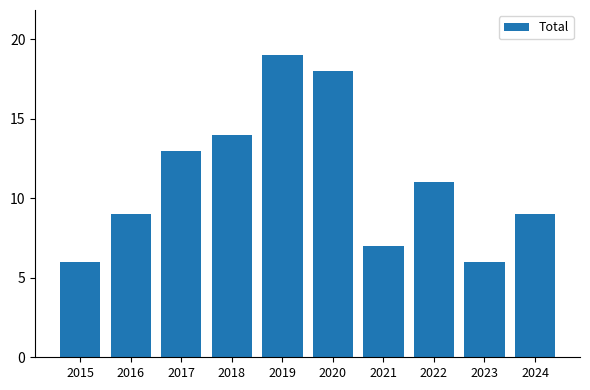

What is the difference between the maximum and second lowest values?

13